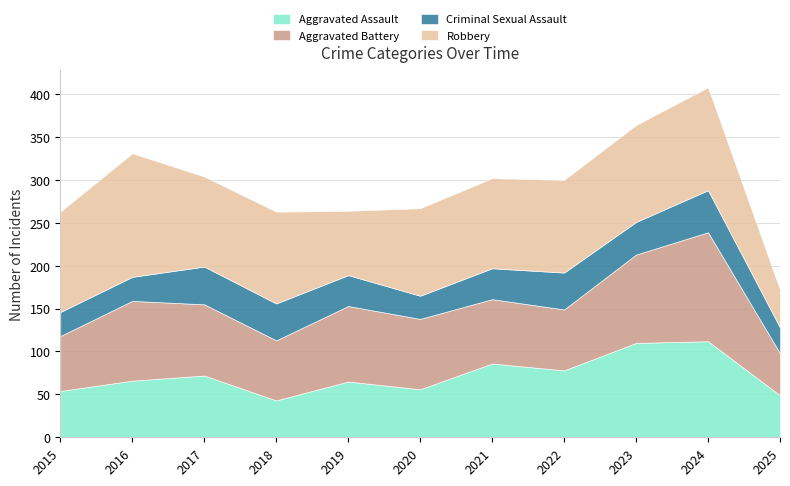

Count the number of data series in this chart.

4